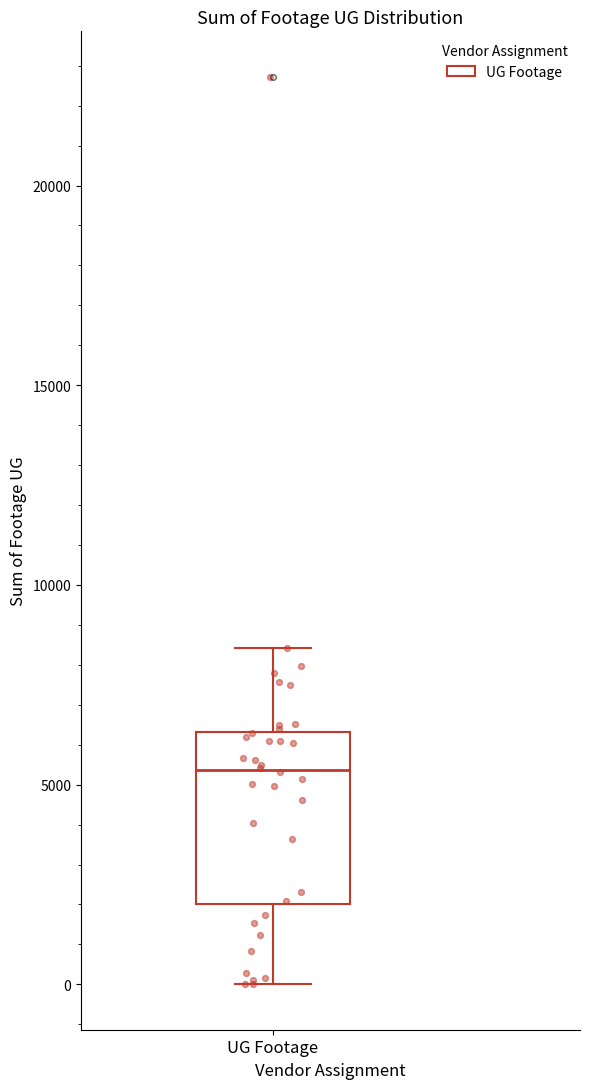

Read this box plot against the y-axis: the position of the median line, the range covered by the box, and the ends of both whiskers. The values are not printed on the chart, so give them approximately, as read against the axis.

median 5500, box 2000 to 6500, whiskers 0 to 8500